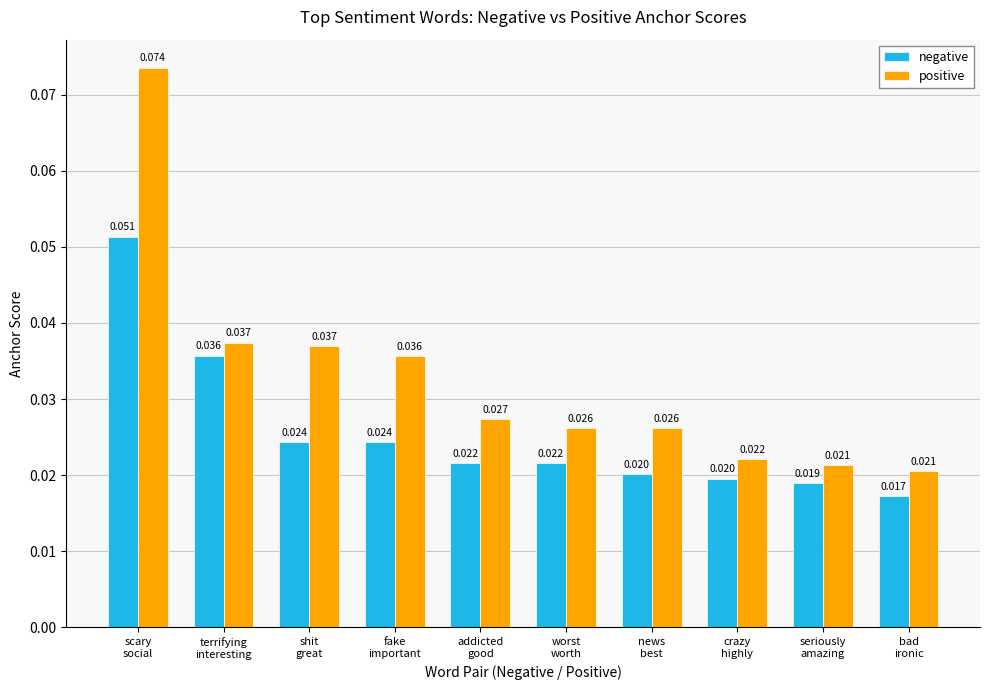

Rank the series by their average value, from highest to lowest.

positive, negative